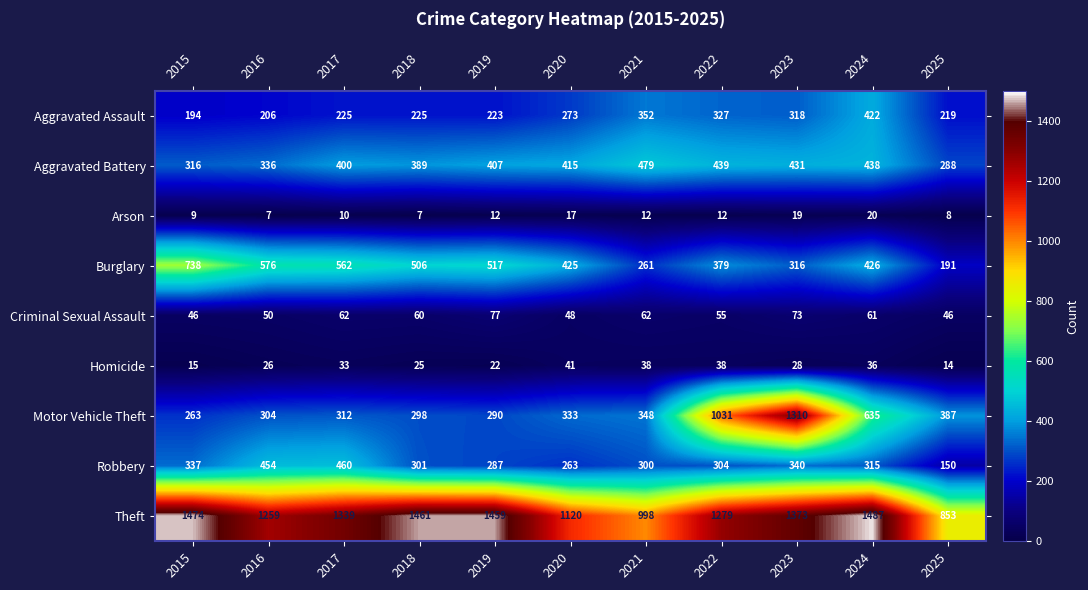

Which series has the largest range (max minus min)?

Motor Vehicle Theft